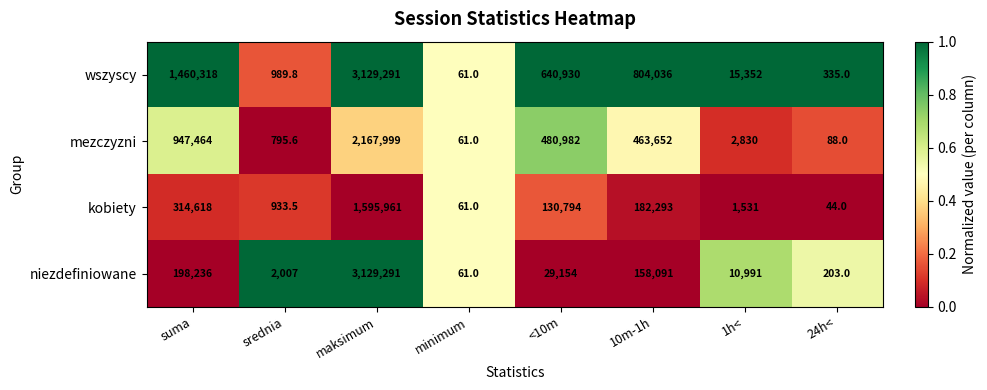

Which series has the largest total across all categories?

wszyscy